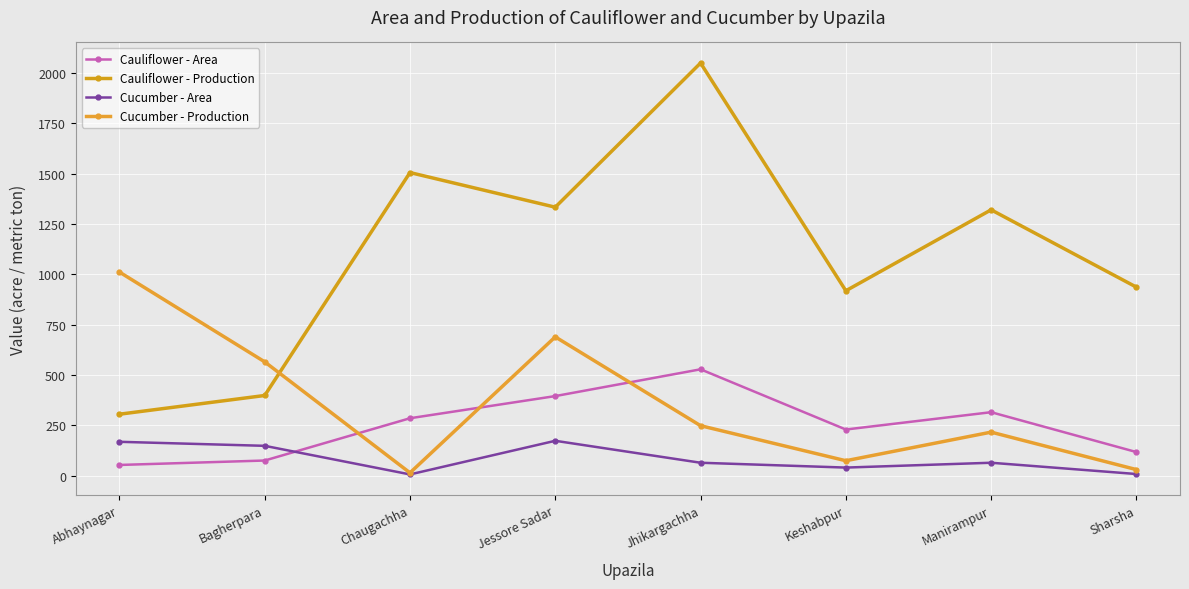

True or false: Cucumber - Area and Cauliflower - Production cross at least once.

False